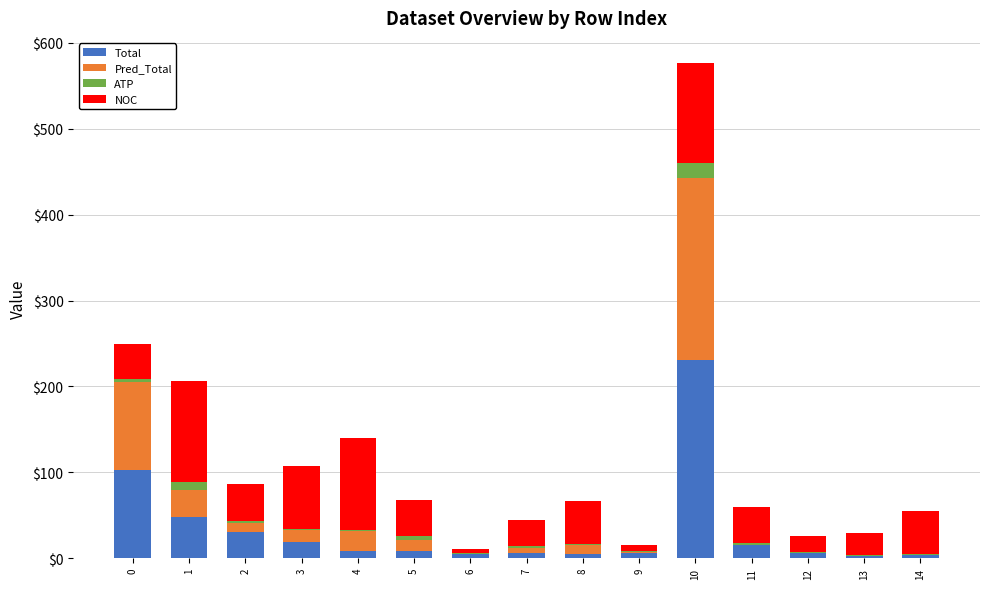

Is it true that Total equals 4 at 14?

True